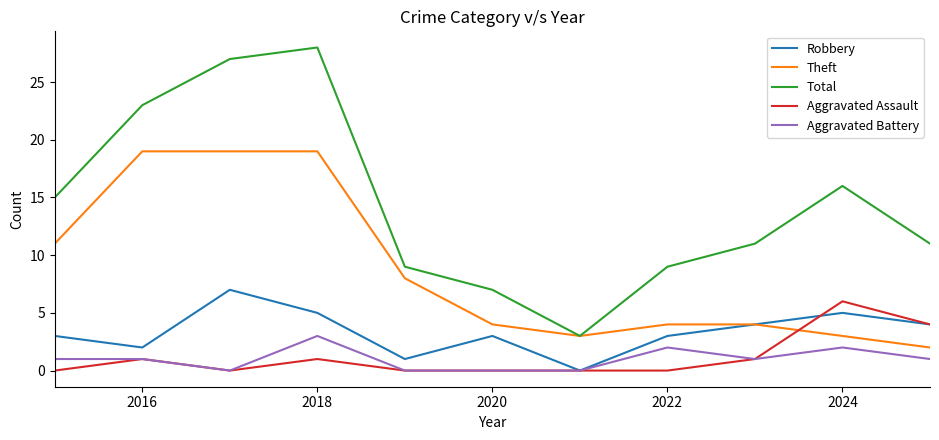

What is the maximum value shown in the chart?

28